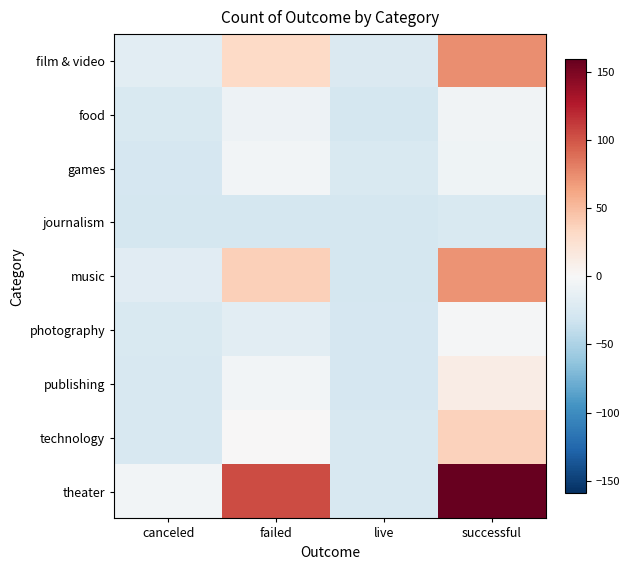

At which category is the sum across all series the highest?

successful